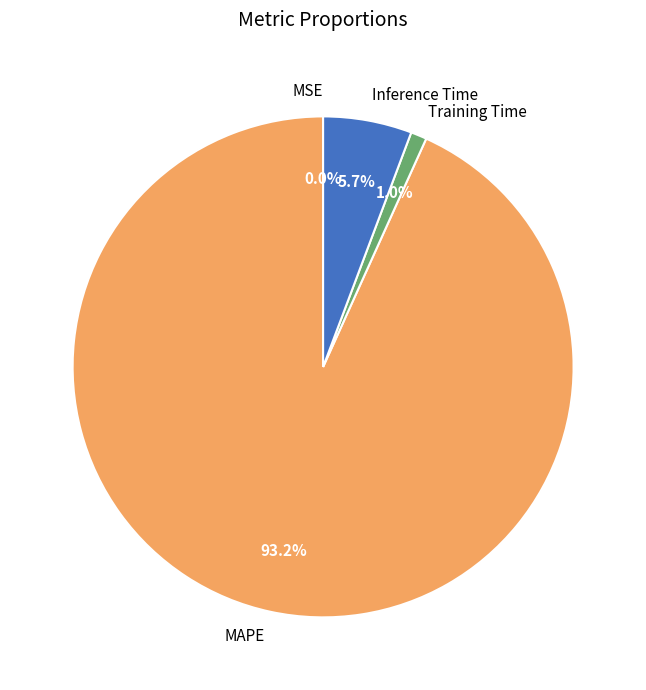

Which has a higher value, Inference Time or MAPE?

MAPE